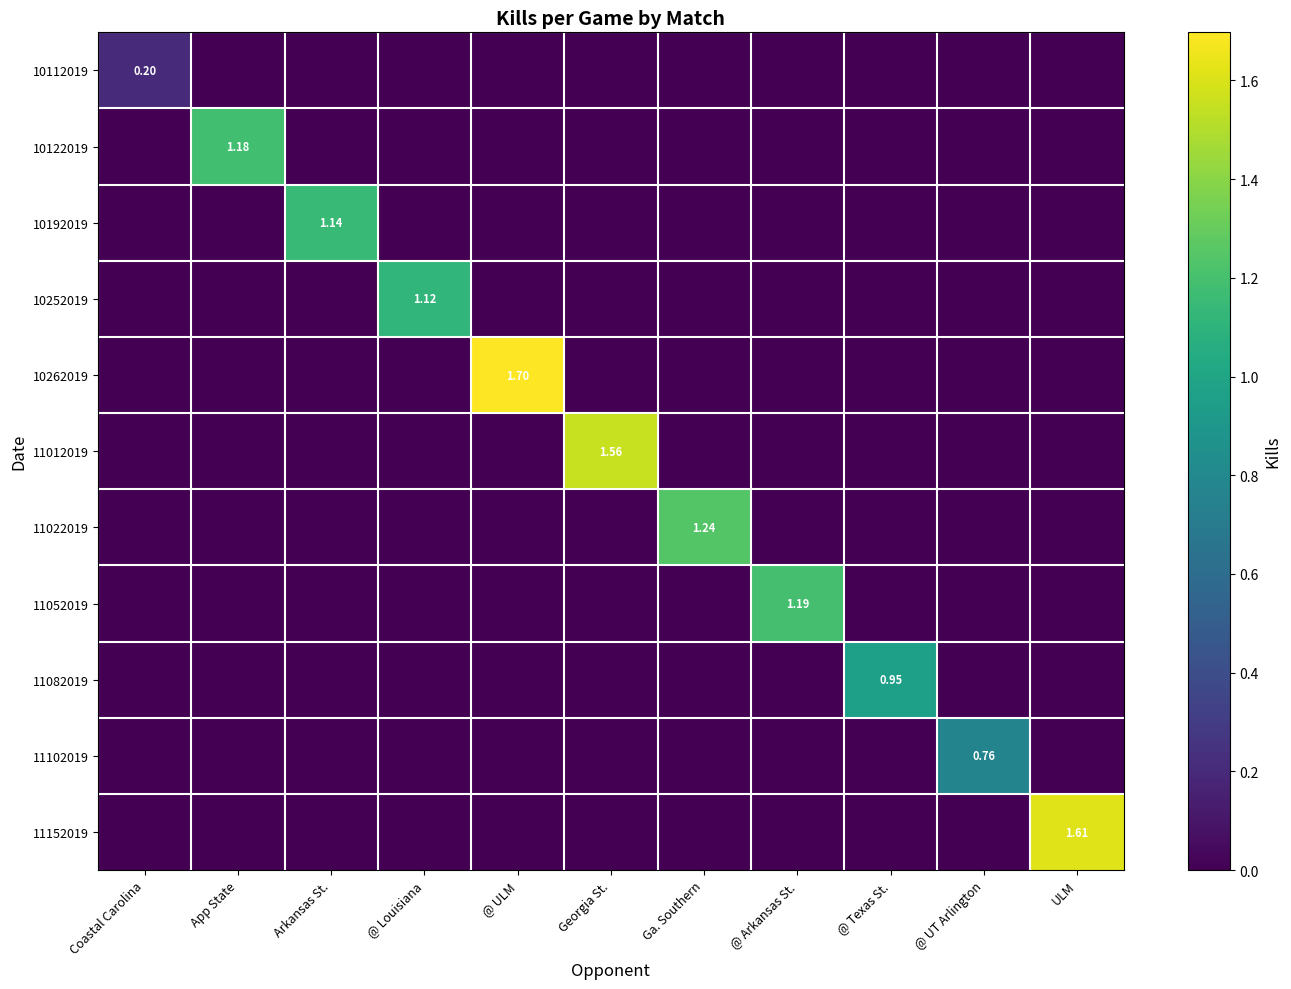

Is it true that 11022019 equals 1.2 at Ga. Southern?

True